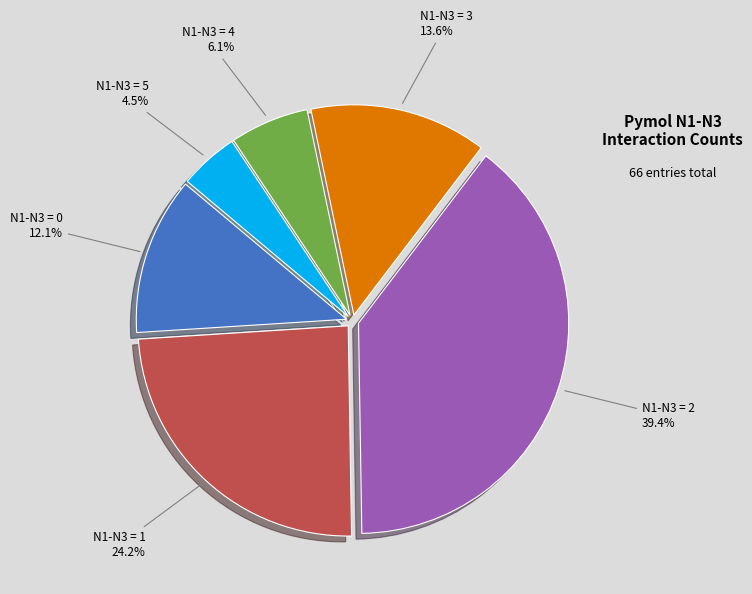

Is there any slice that represents more than half of the pie?

No